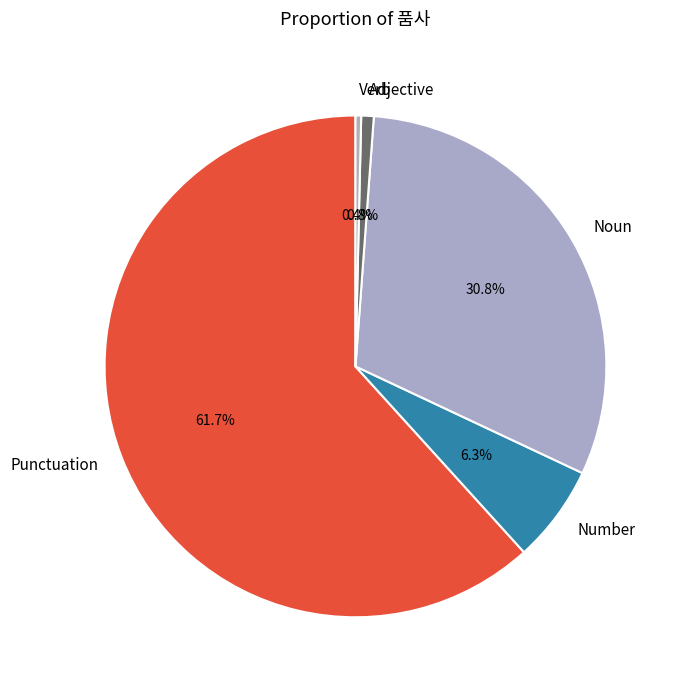

Combined, what portion of the pie is Punctuation and Adjective?

62.5%